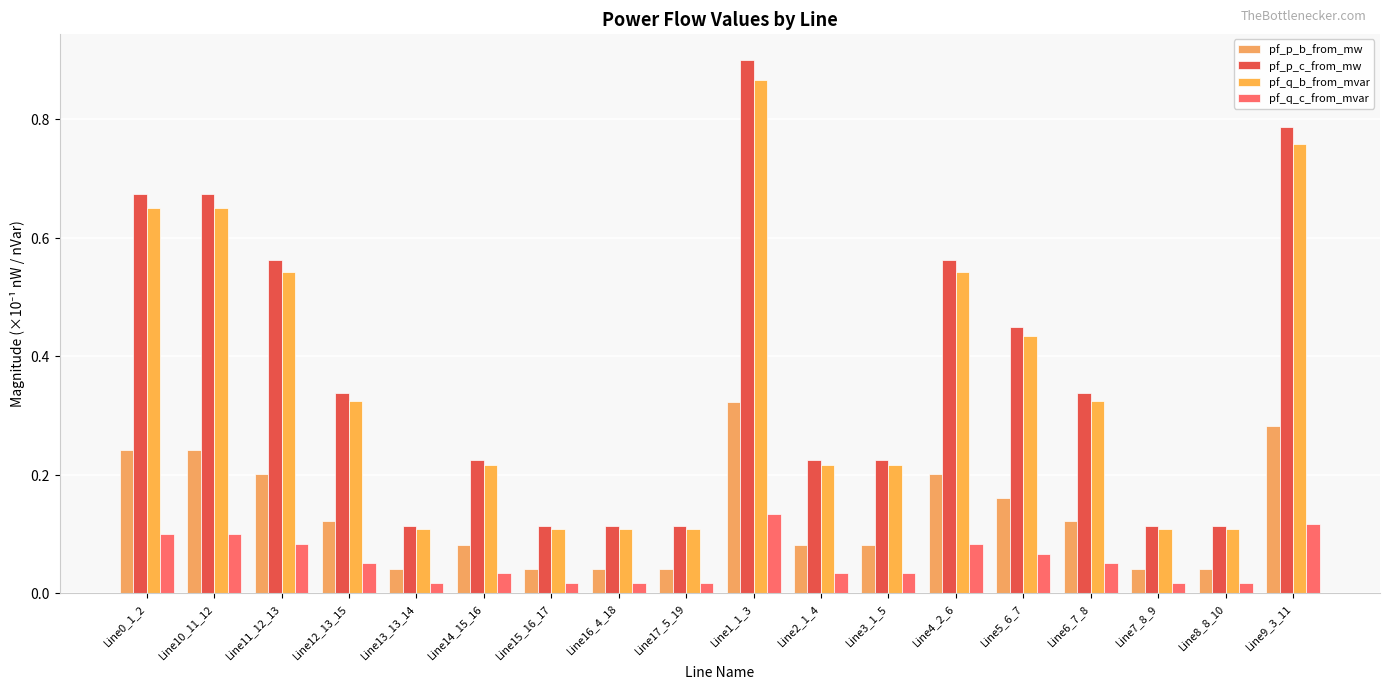

Does the chart contain stacked bars?

No